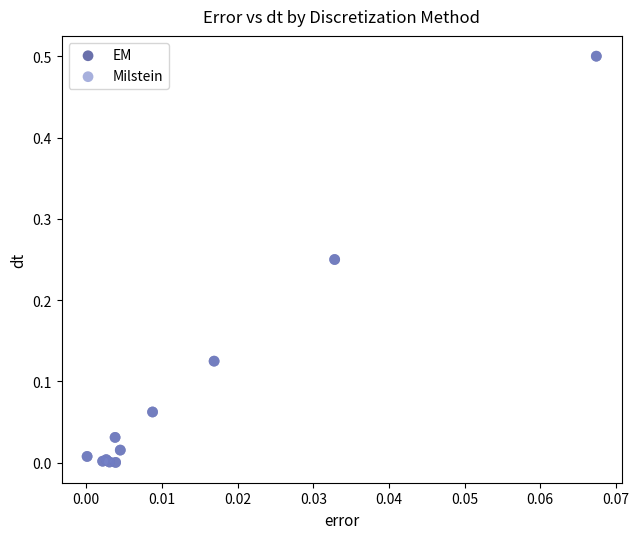

What are all the series names shown in the legend?

EM, Milstein